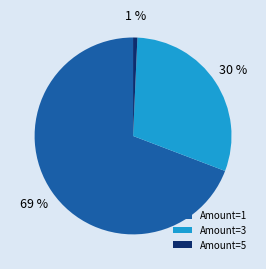

Is the sum of Amount=5 and Amount=3 greater than half?

No